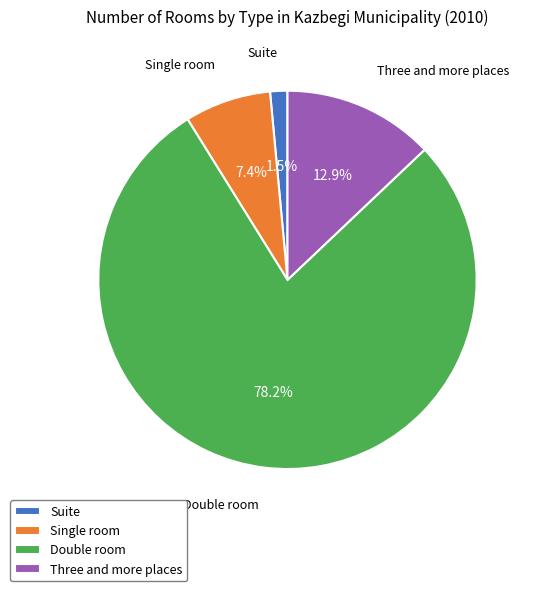

Count the number of slices in the pie.

4